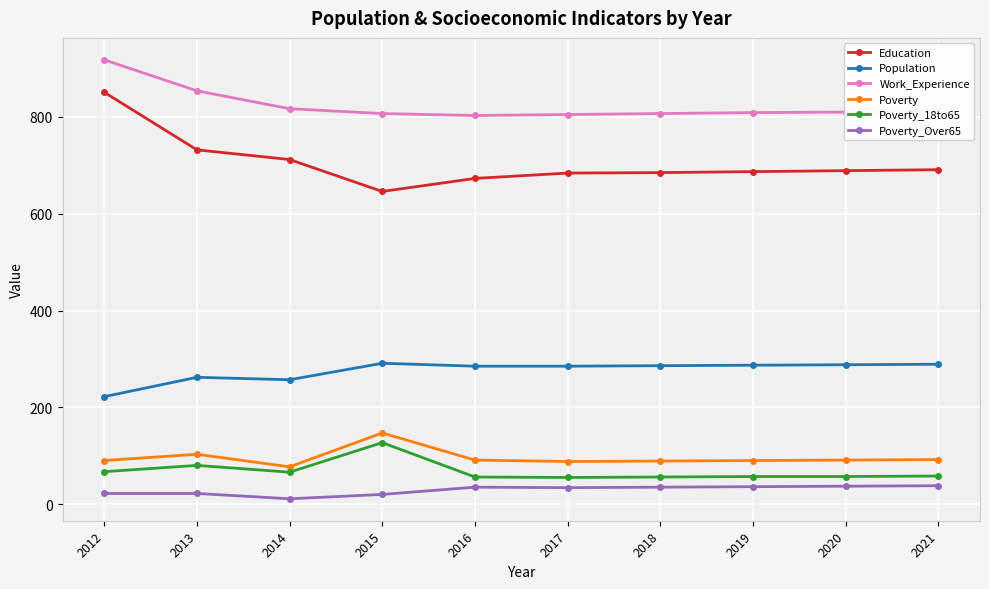

Which category has the lowest value across all series?

2014